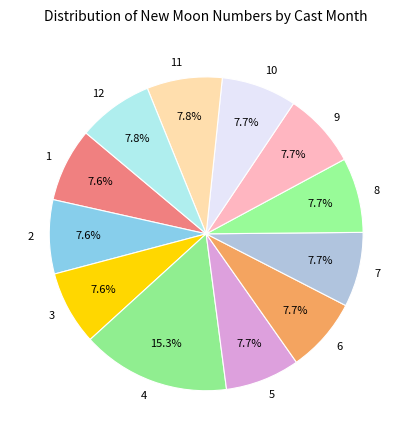

How many segments does this pie chart have?

12